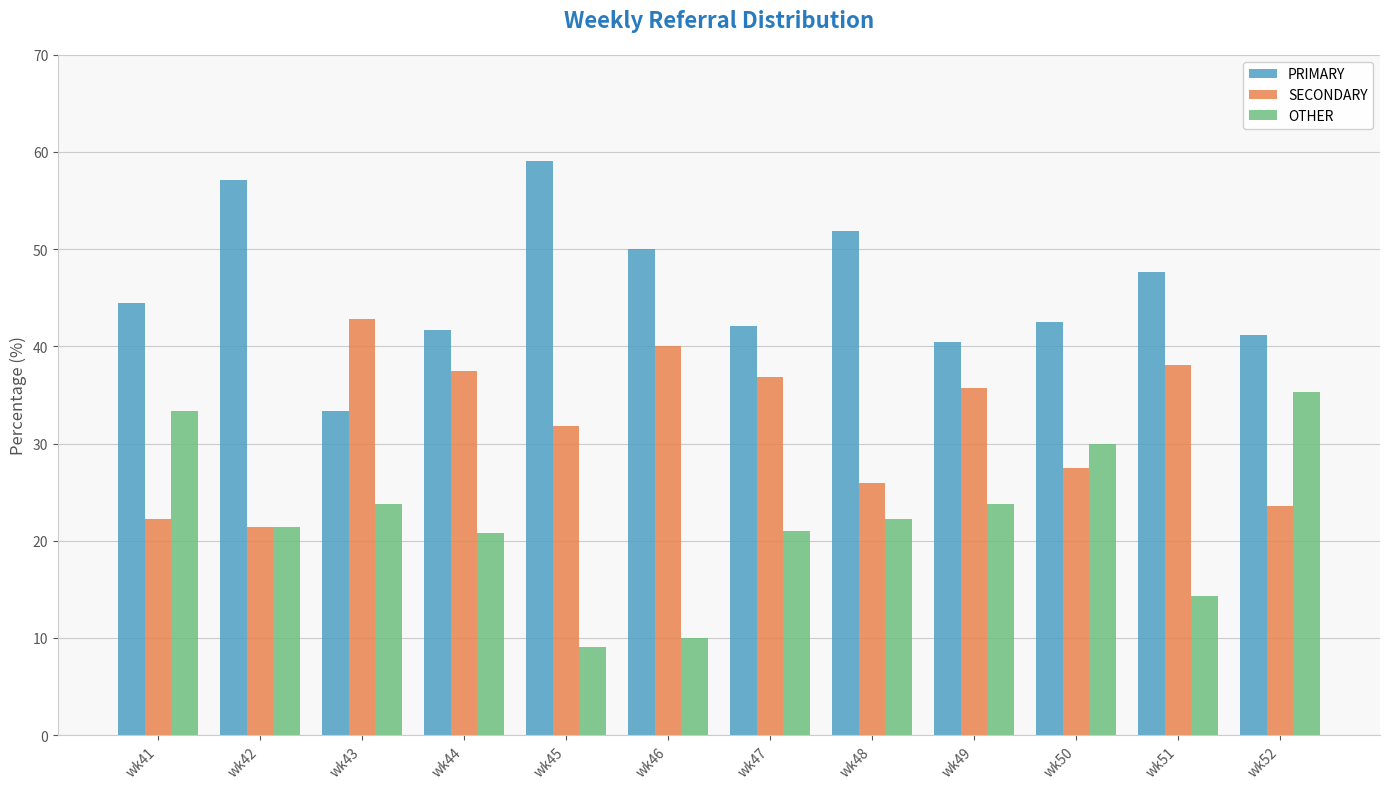

Which label corresponds to the smallest value in the chart?

wk45